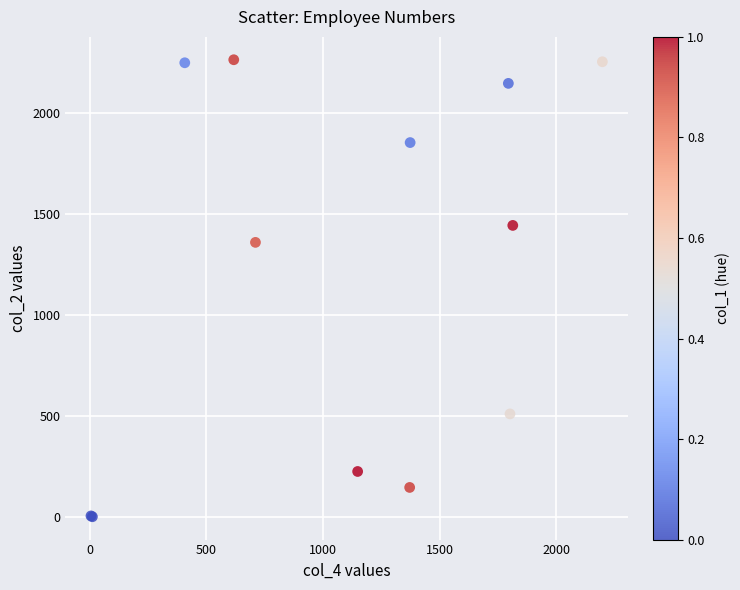

What Y value in the scatter plot is closest to 1132?

1359